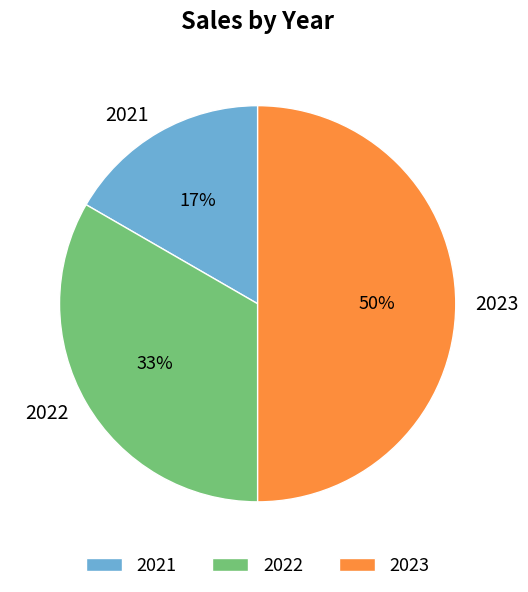

How many segments does this pie chart have?

3